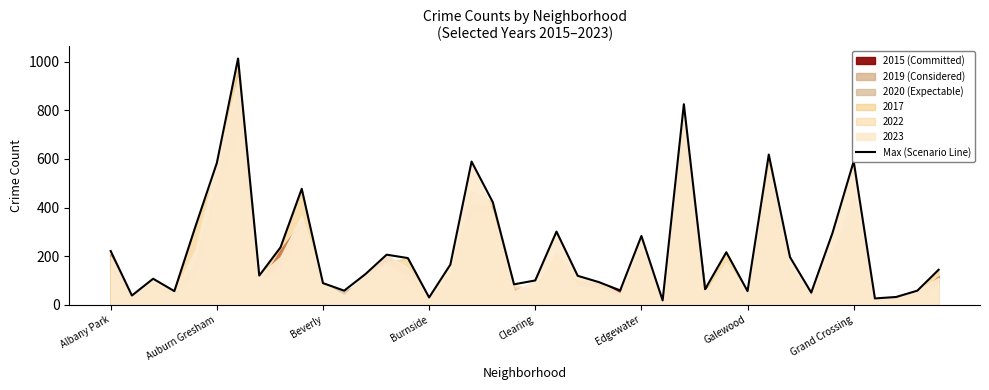

The value of Max (Scenario Line) at Albany Park is 90. True or false?

False